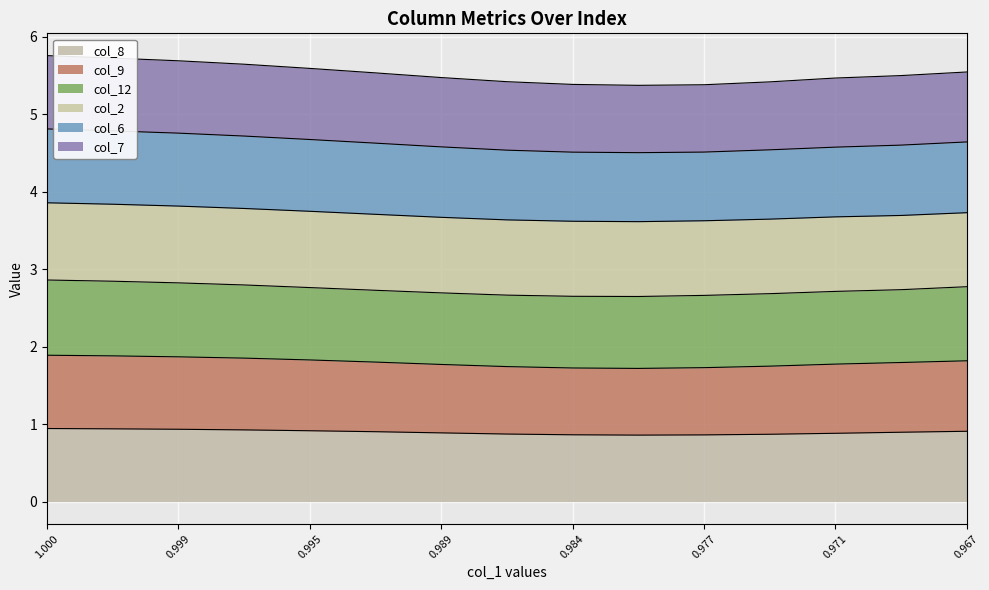

What is the total value across all series at 0.971?

5.5